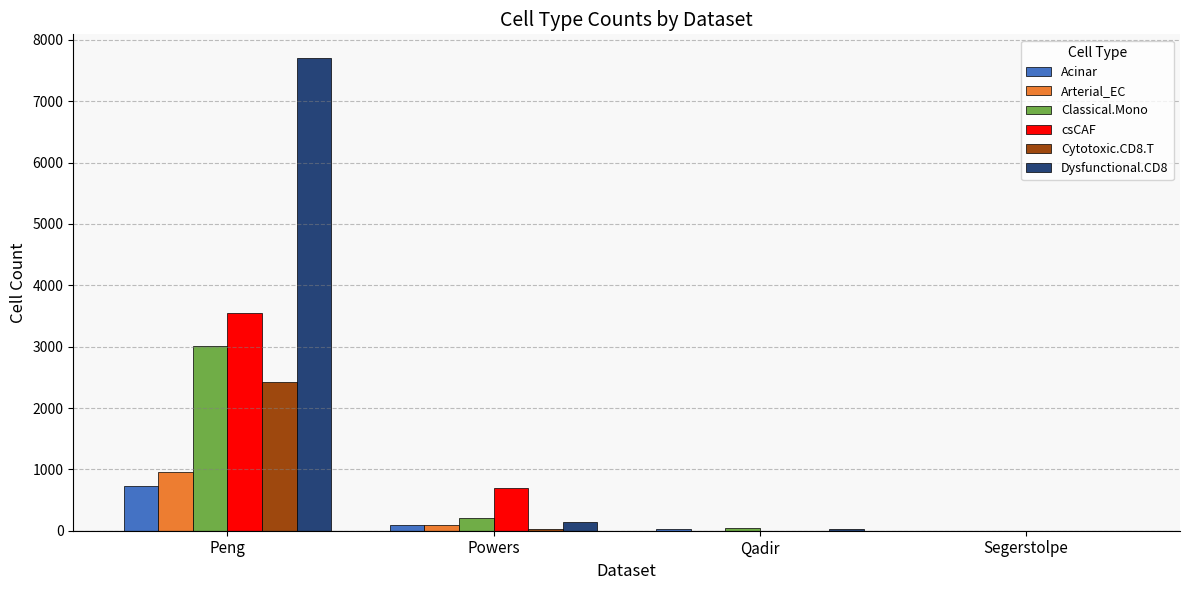

What is the total value across all series at Peng?

18363